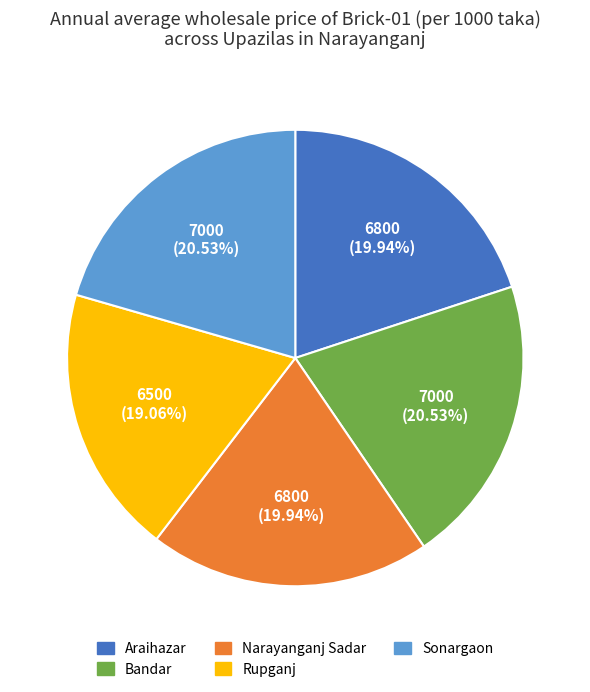

Does Araihazar represent more than half of the total?

No